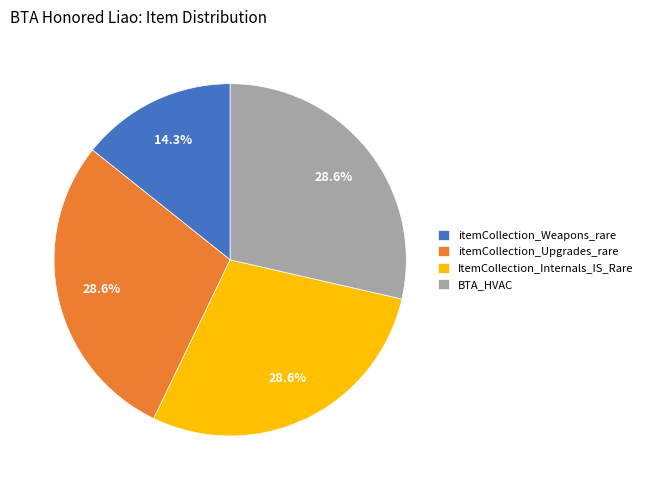

What is the ratio of the value at itemCollection_Weapons_rare to the value at itemCollection_Upgrades_rare?

0.5